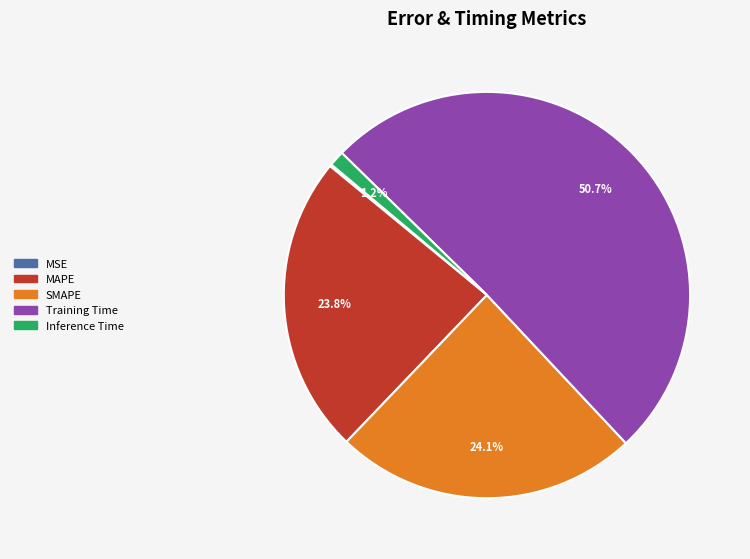

Does any single category account for the majority?

Yes